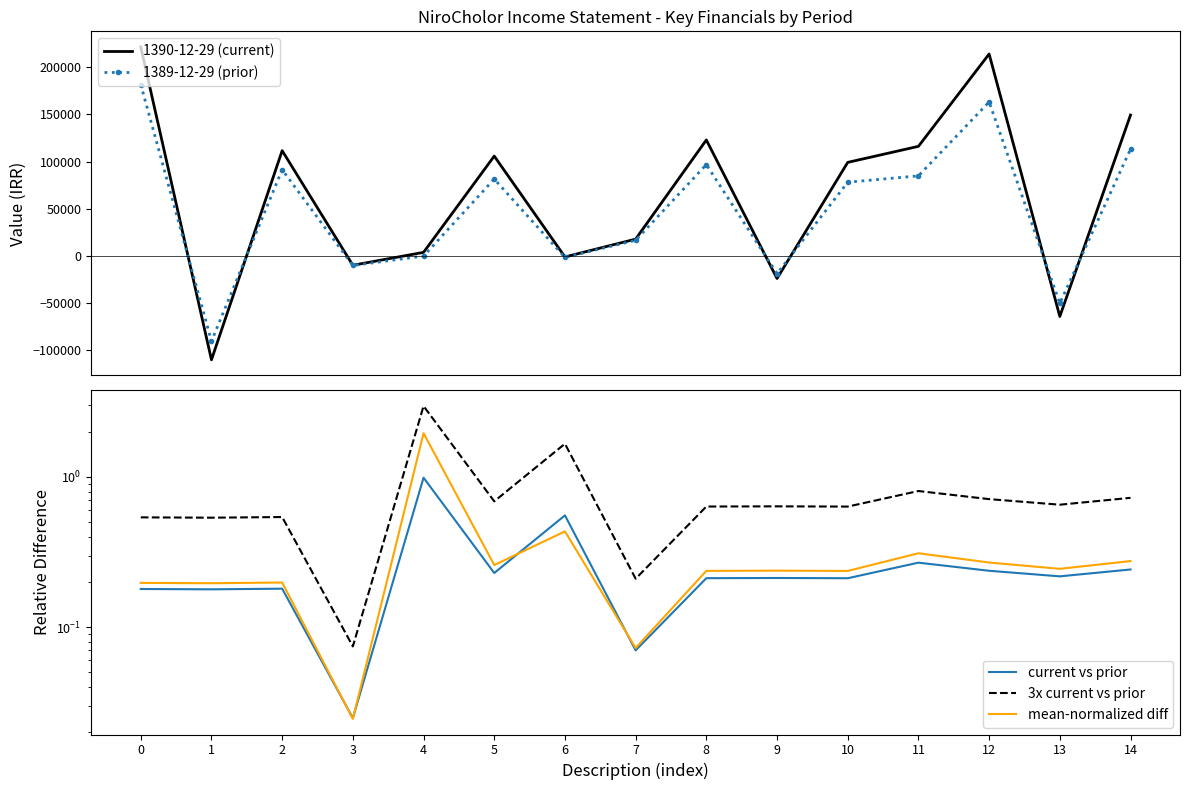

What is the difference between the maximum and minimum values in the 1389-12-29 (prior) series?

271967